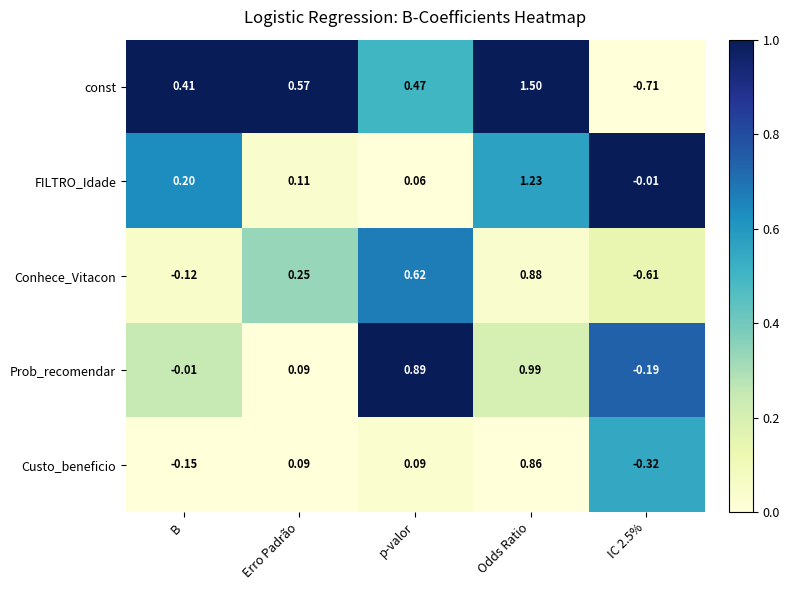

List the series in order of their peak value, highest first.

const, FILTRO_Idade, Prob_recomendar, Conhece_Vitacon, Custo_beneficio